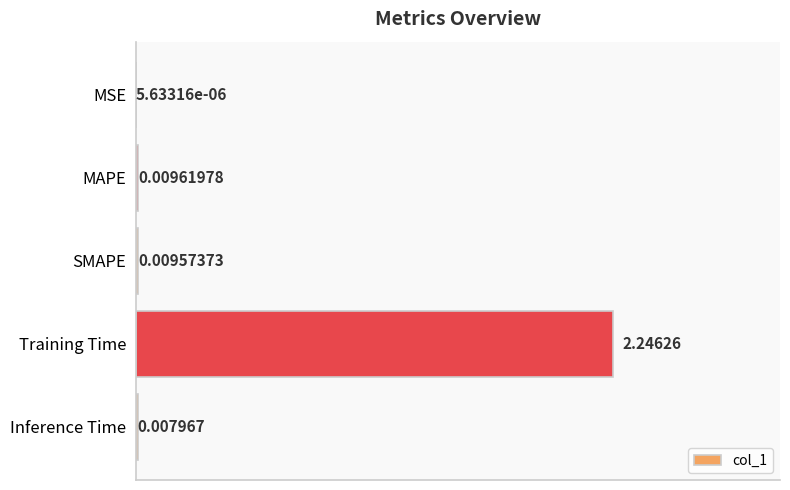

What is the sum of the values at Training Time and Inference Time?

2.3